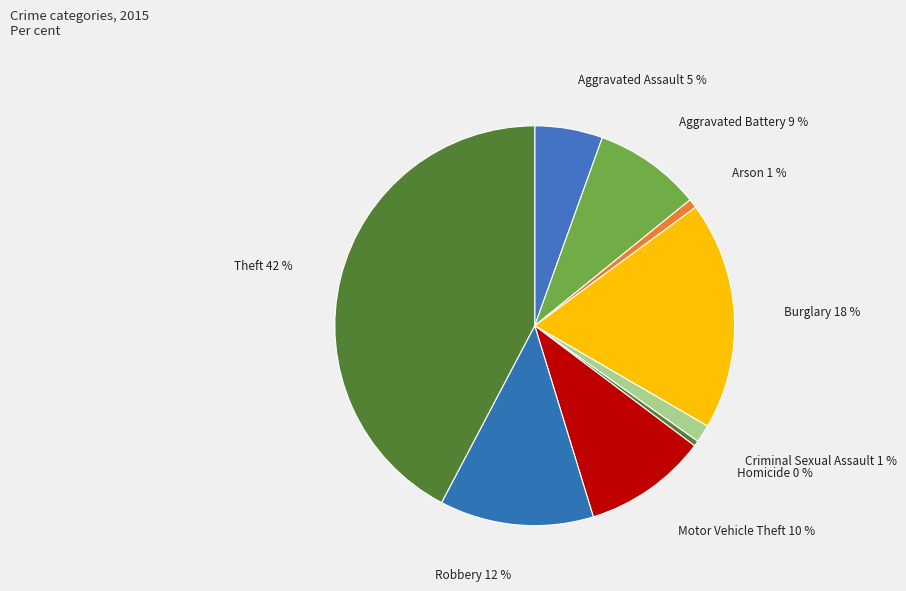

Which slice is the largest?

Theft